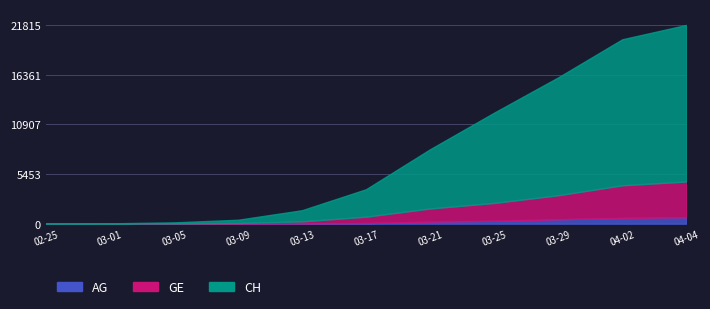

Reading left to right, list all the values displayed in this chart.

CH: 2020-02-25=0	2020-03-01=38	2020-03-05=144	2020-03-09=429	2020-03-13=1478	2020-03-17=3783	2020-03-21=8171	2020-03-25=12187	2020-03-29=16061	2020-04-02=20239	2020-04-04=21815
GE: 2020-02-25=0	2020-03-01=9	2020-03-05=20	2020-03-09=59	2020-03-13=224	2020-03-17=701	2020-03-21=1445	2020-03-25=1960	2020-03-29=2638	2020-04-02=3582	2020-04-04=3928
AG: 2020-02-25=0	2020-03-01=4	2020-03-05=11	2020-03-09=15	2020-03-13=30	2020-03-17=69	2020-03-21=223	2020-03-25=318	2020-03-29=485	2020-04-02=631	2020-04-04=702